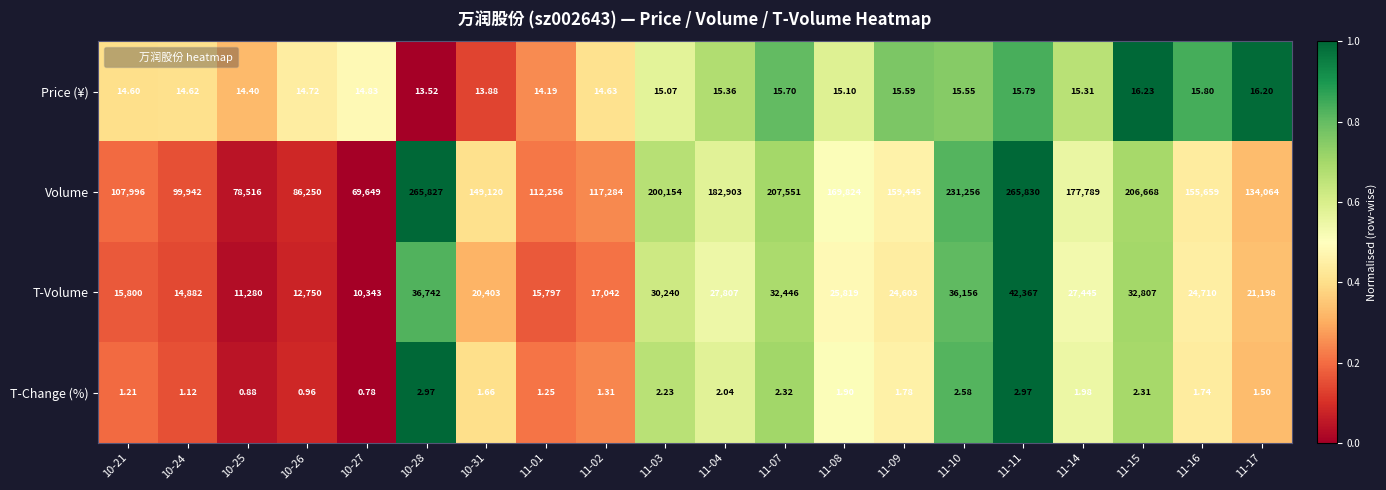

List the series in order of their peak value, lowest first.

T-Change (%), Price (¥), T-Volume, Volume